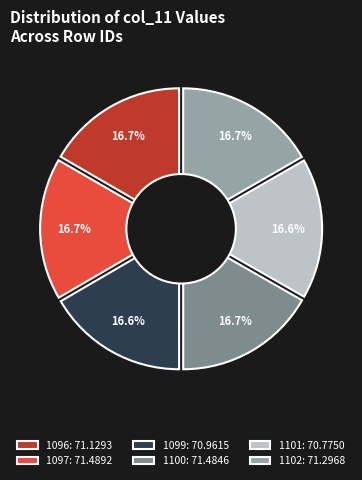

To the nearest percent, what portion does 1102 represent?

17%